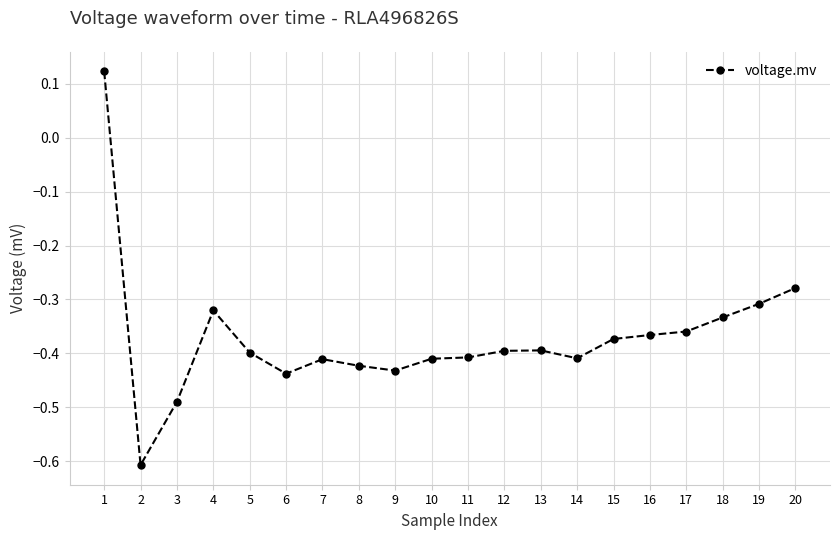

At which category does the data reach its first local peak?

4